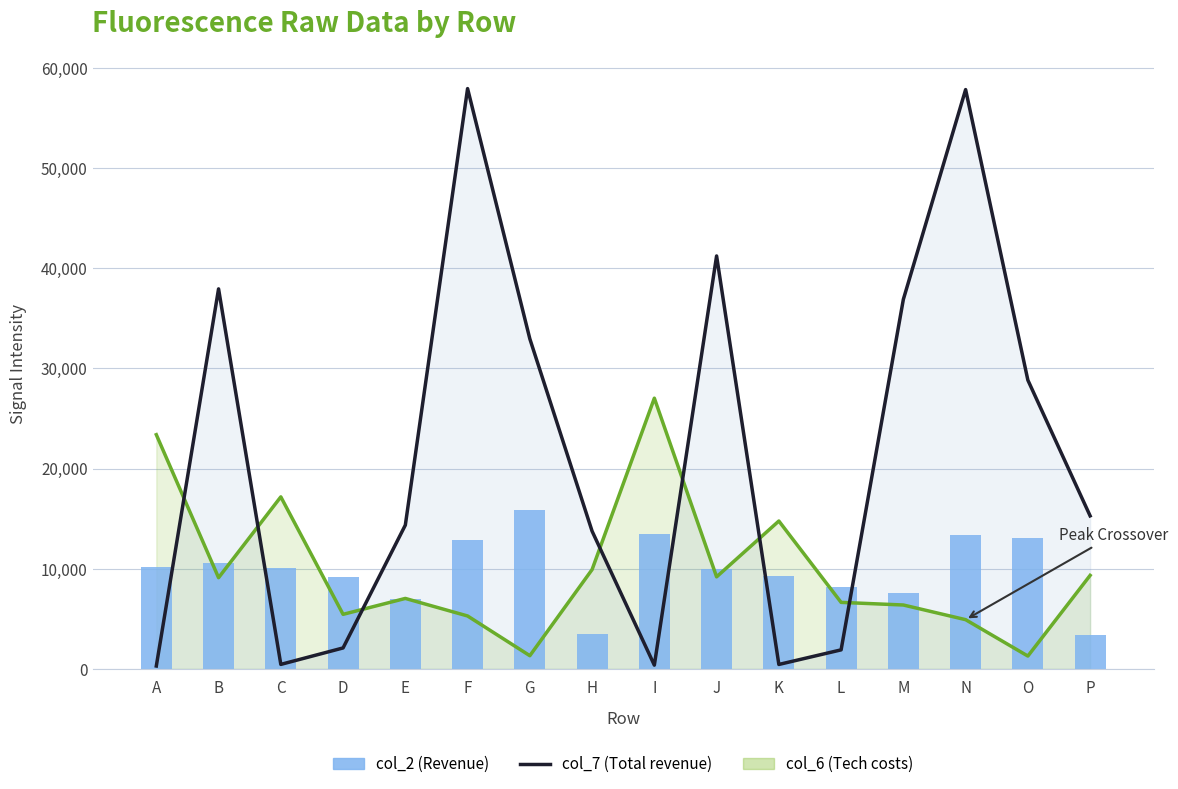

List the series in order of their peak value, lowest first.

col_2, col_6 line, col_7